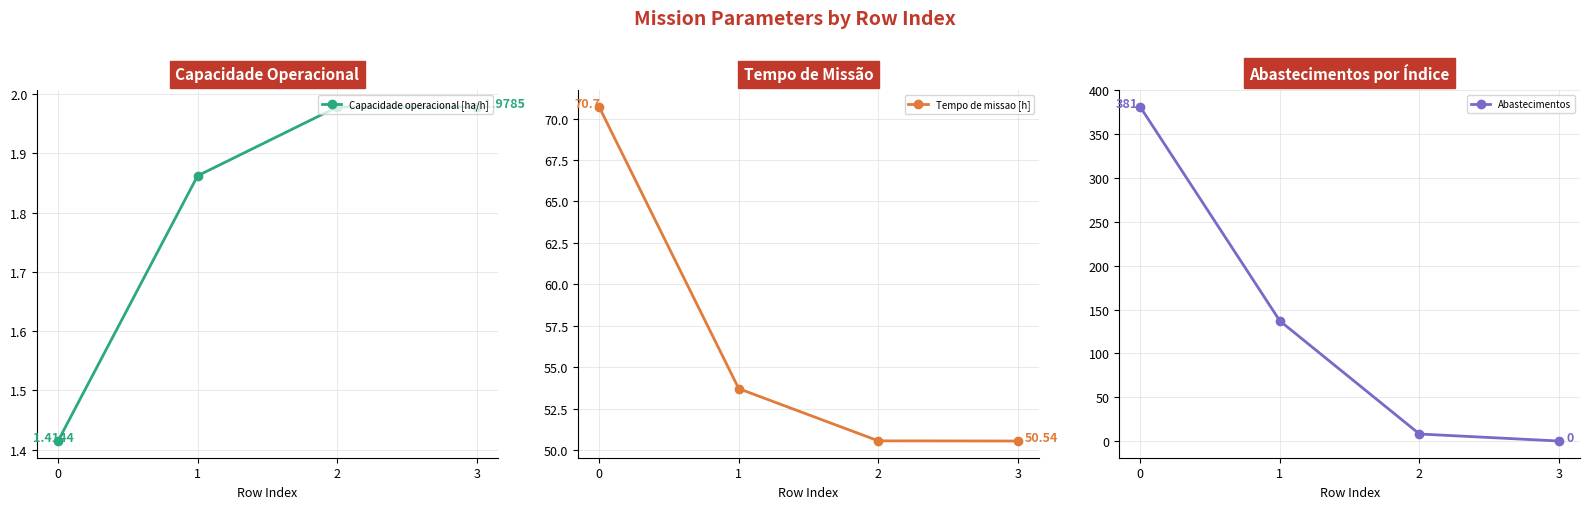

What is the maximum value for Capacidade operacional [ha/h]?

2.0